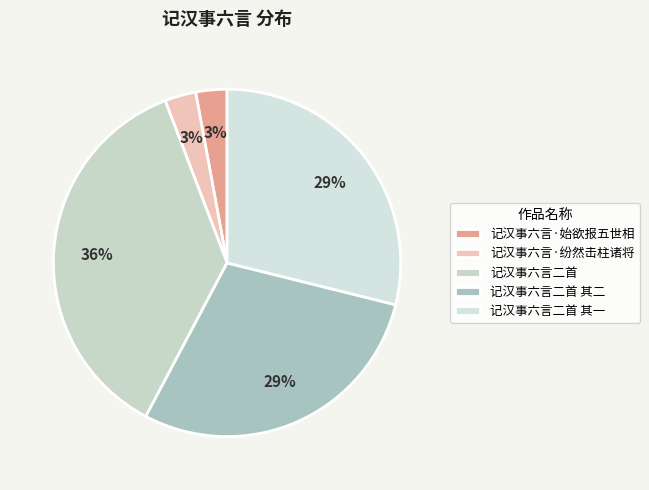

Is there a majority slice in this chart?

No